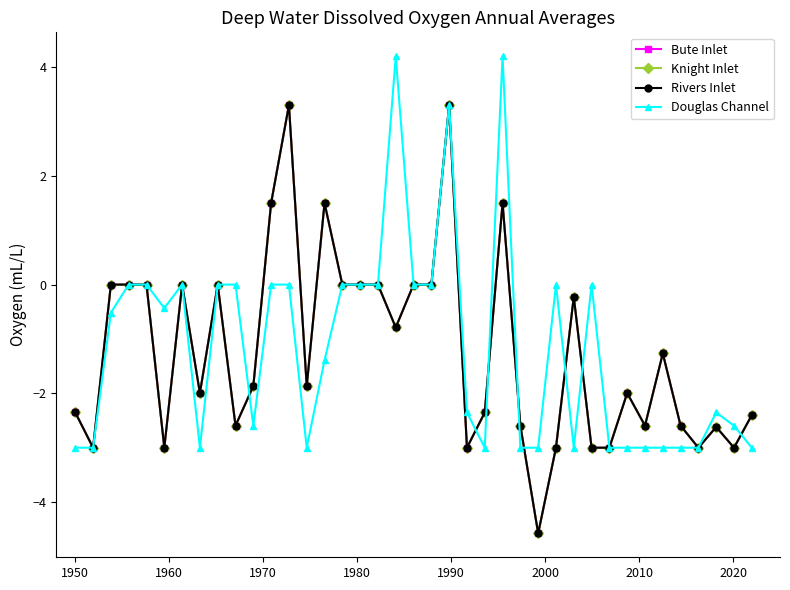

Is this an area chart (filled region under the line)?

No